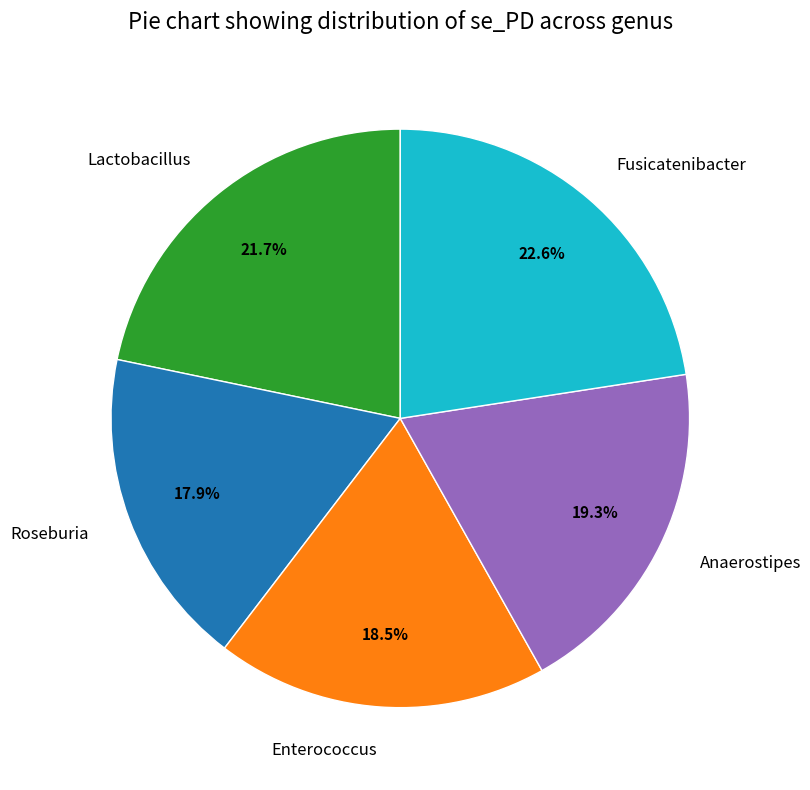

True or false: Lactobacillus accounts for 27% of the total.

False